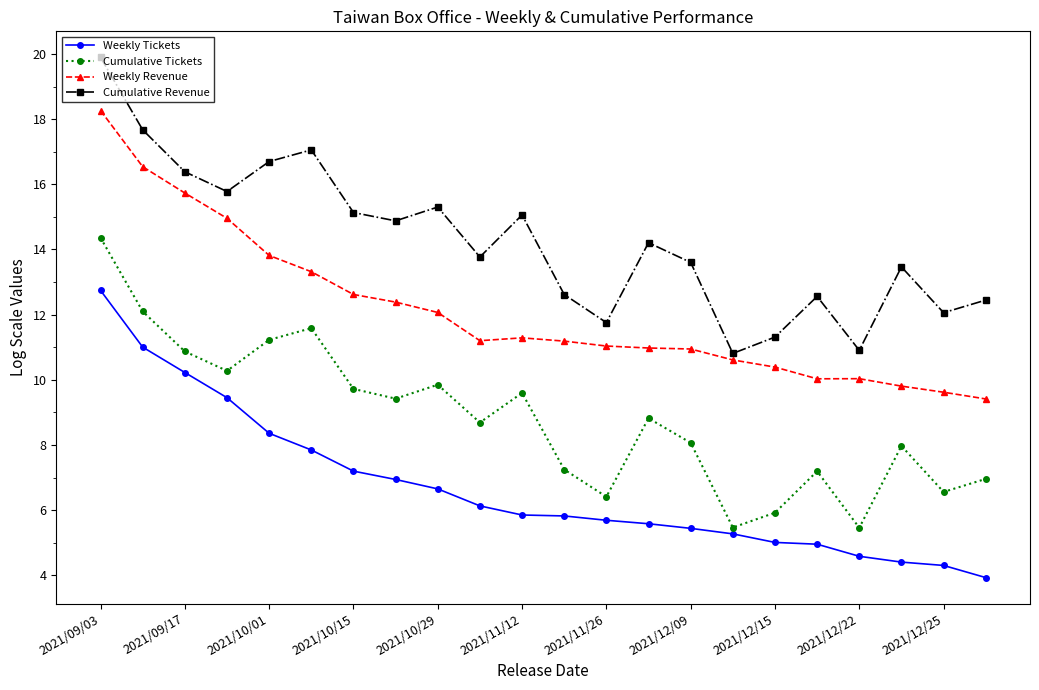

Rank the series by their maximum value, from lowest to highest.

Weekly Tickets, Cumulative Tickets, Weekly Revenue, Cumulative Revenue